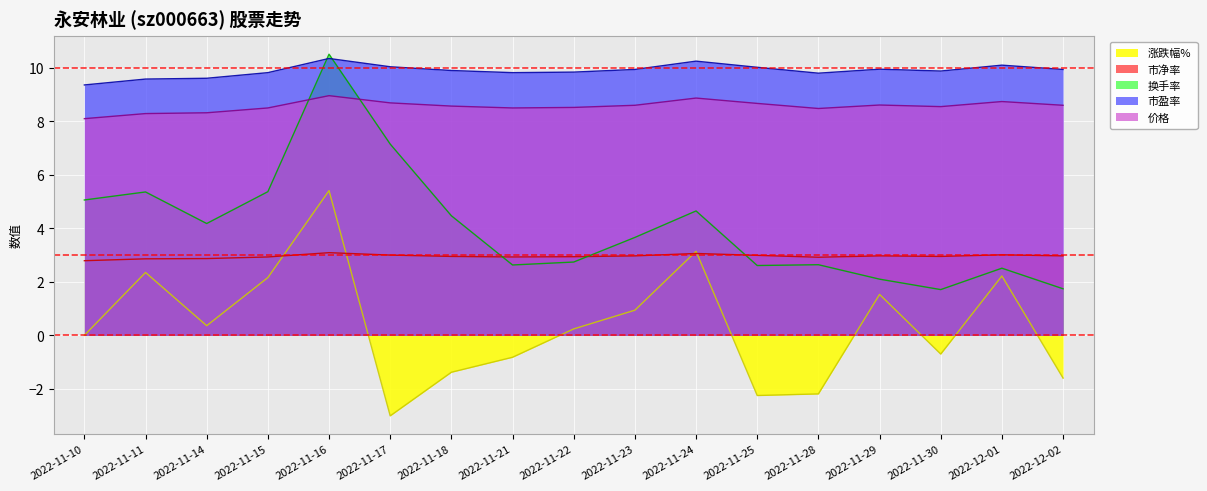

What is the average value of the 市盈率 series?

9.9